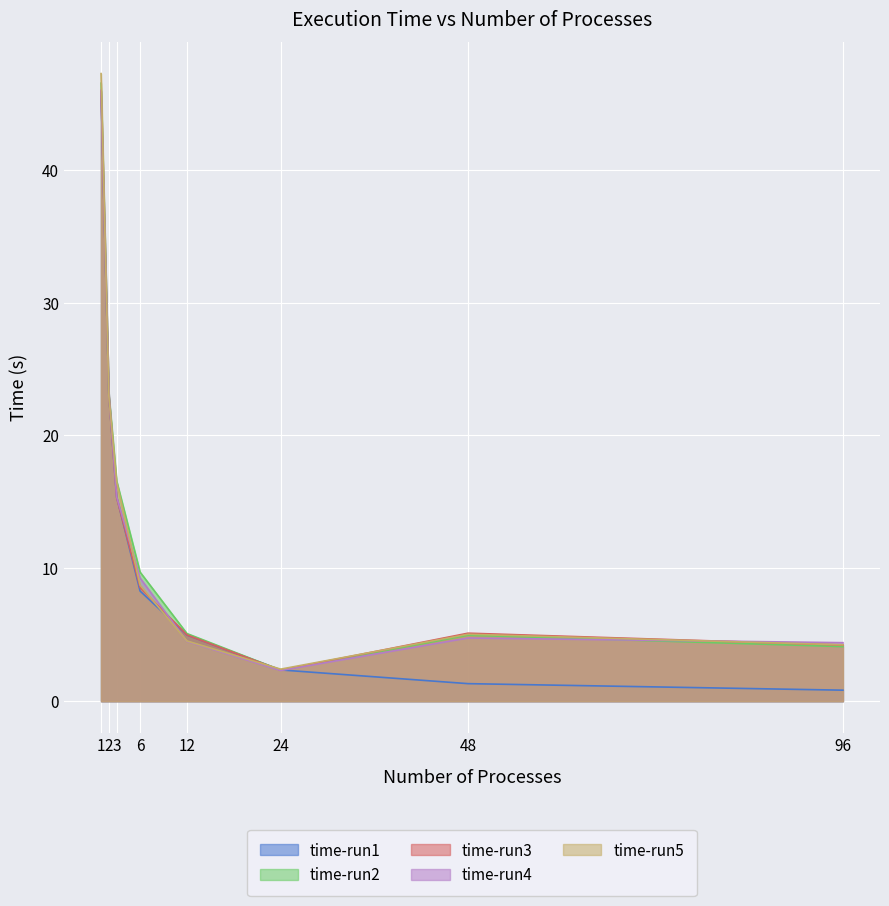

In time-run5, how many points are higher than both neighbors (excluding endpoints)?

1